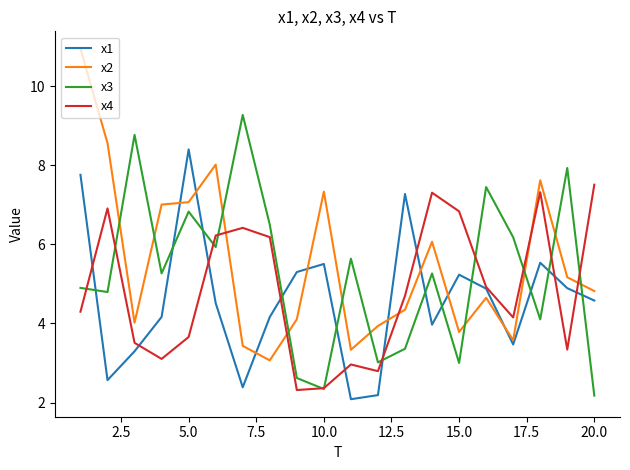

Which series has the largest range (max minus min)?

x2